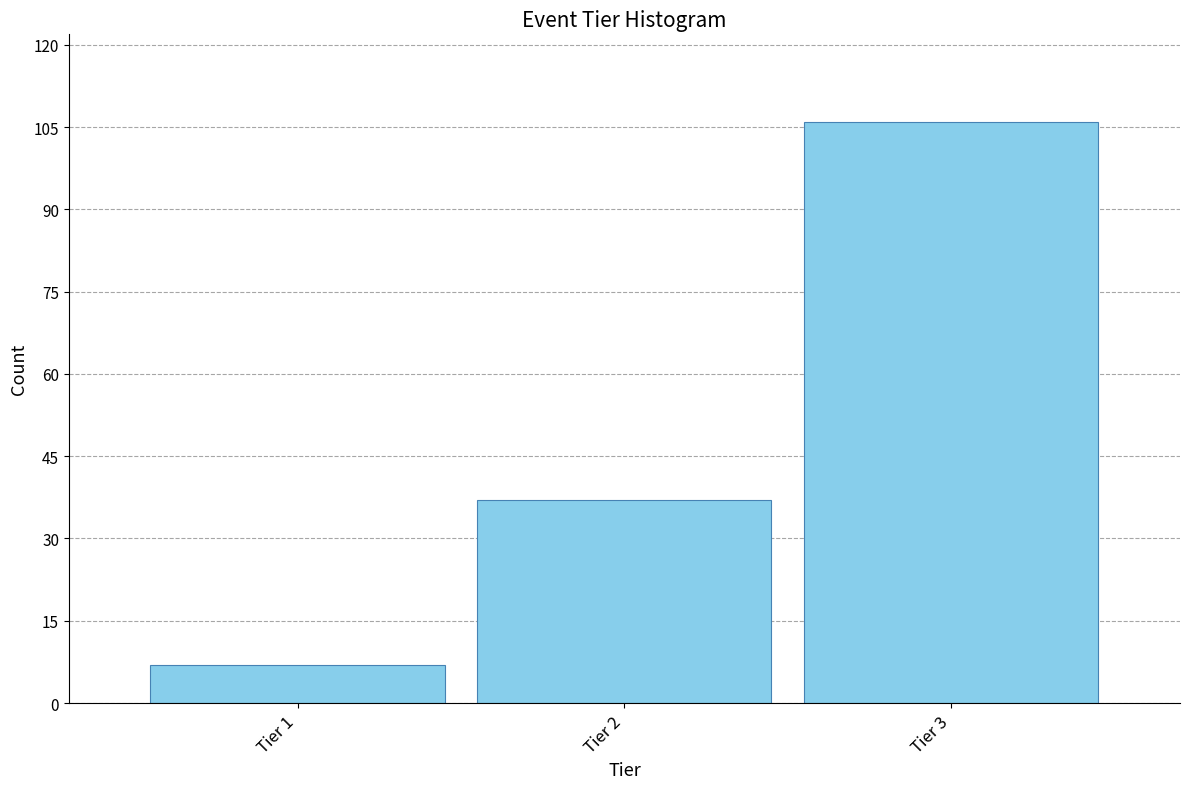

Reading left to right, what are all the values shown in this chart?

Tier 1=7	Tier 2=37	Tier 3=106